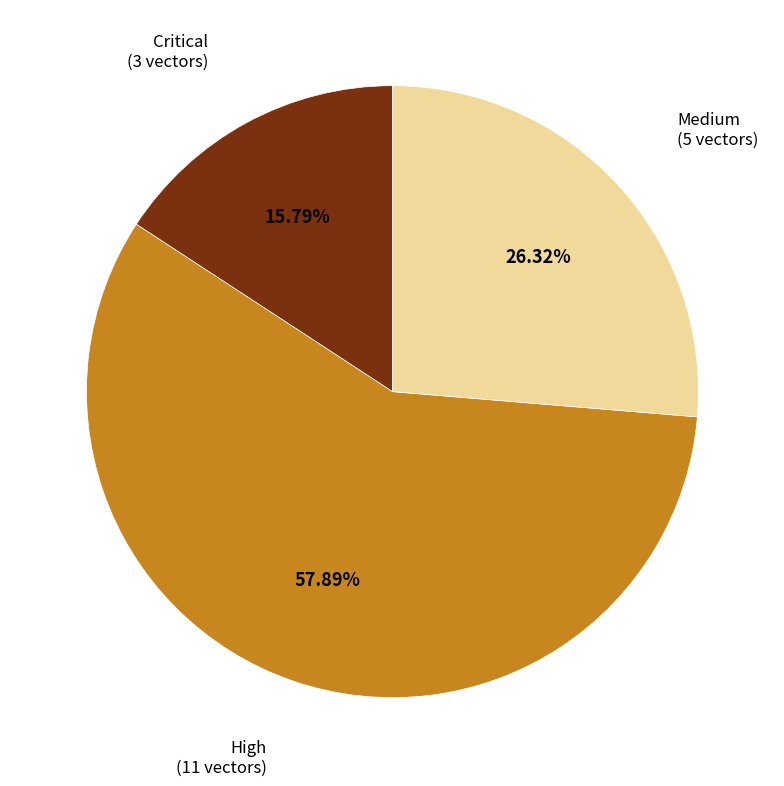

Do Medium (5 vectors) and Critical (3 vectors) together represent more than half of the pie?

No